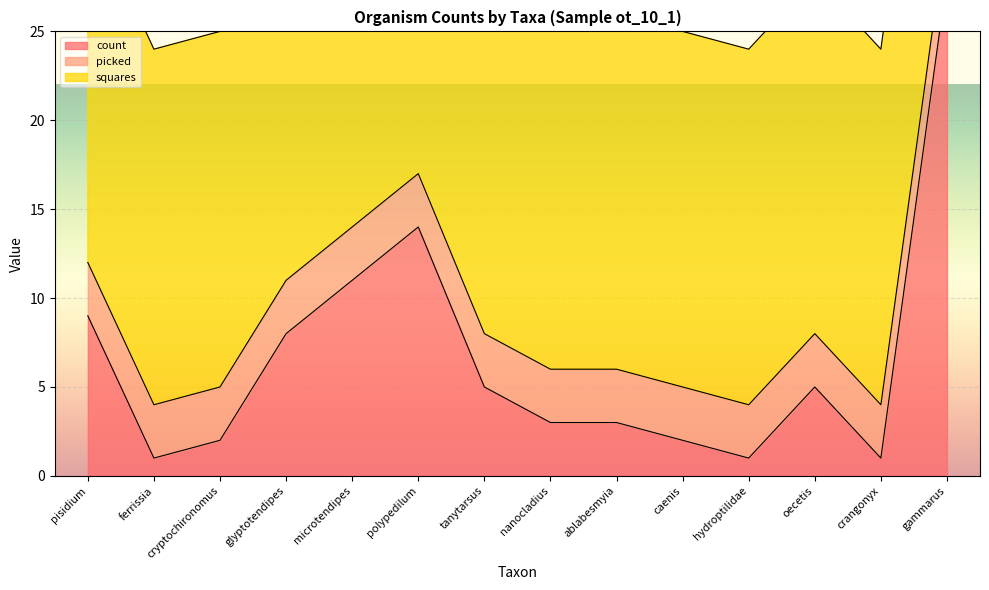

Reading right to left, what are all the values shown in this chart?

count: 28	1	5	1	2	3	3	5	14	11	8	2	1	9
picked: 3	3	3	3	3	3	3	3	3	3	3	3	3	3
squares: 20	20	20	20	20	20	20	20	20	20	20	20	20	20